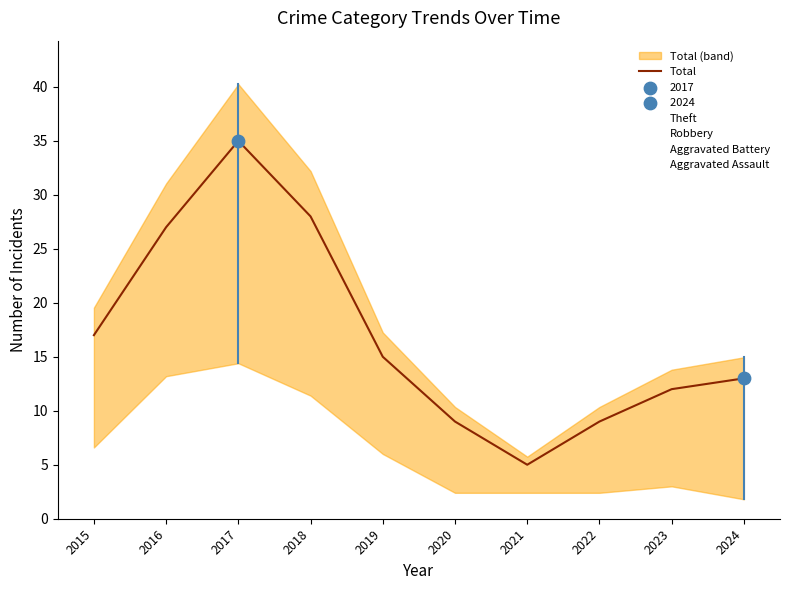

At which category is the sum across all series the highest?

2017